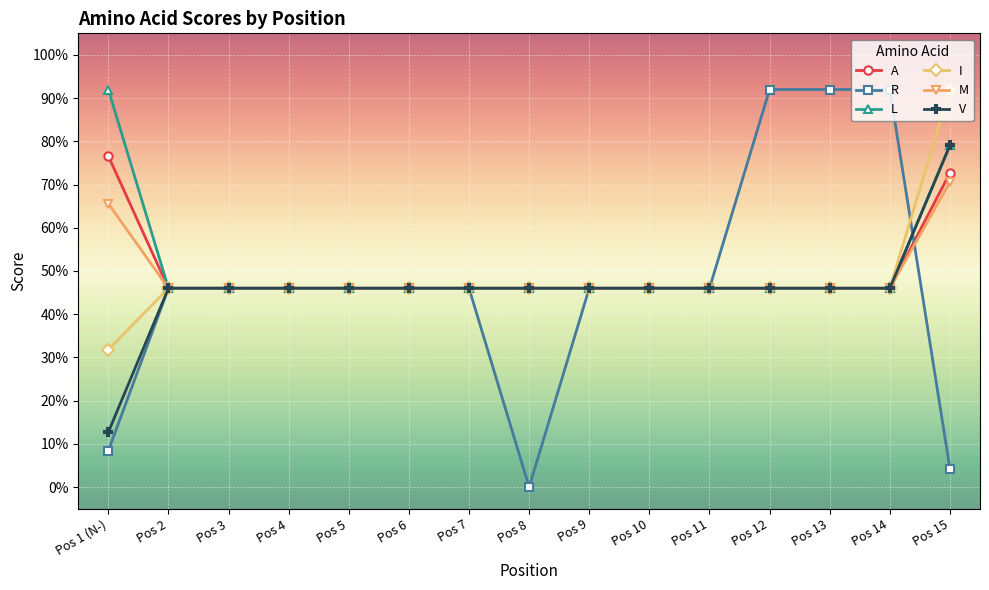

What is the value of the A point at the 9th from the left?

0.5